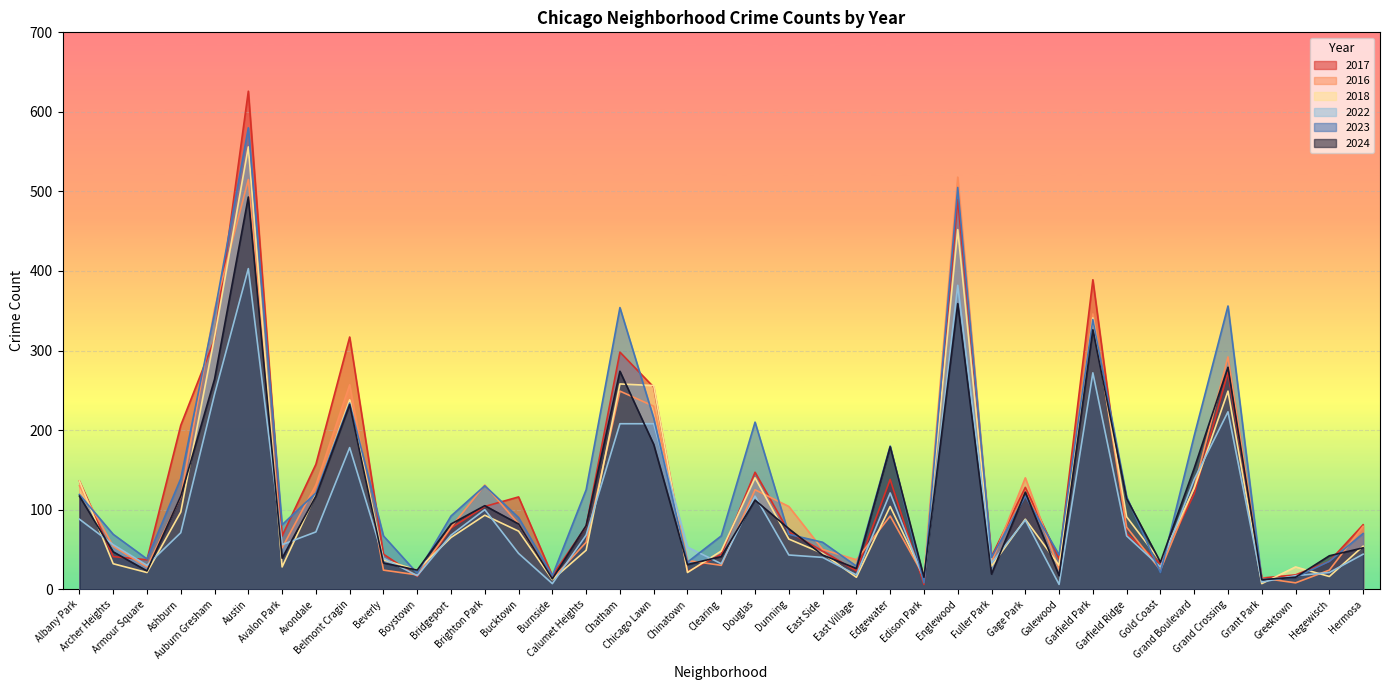

Which category has the lowest value in the 2022 series?

Galewood